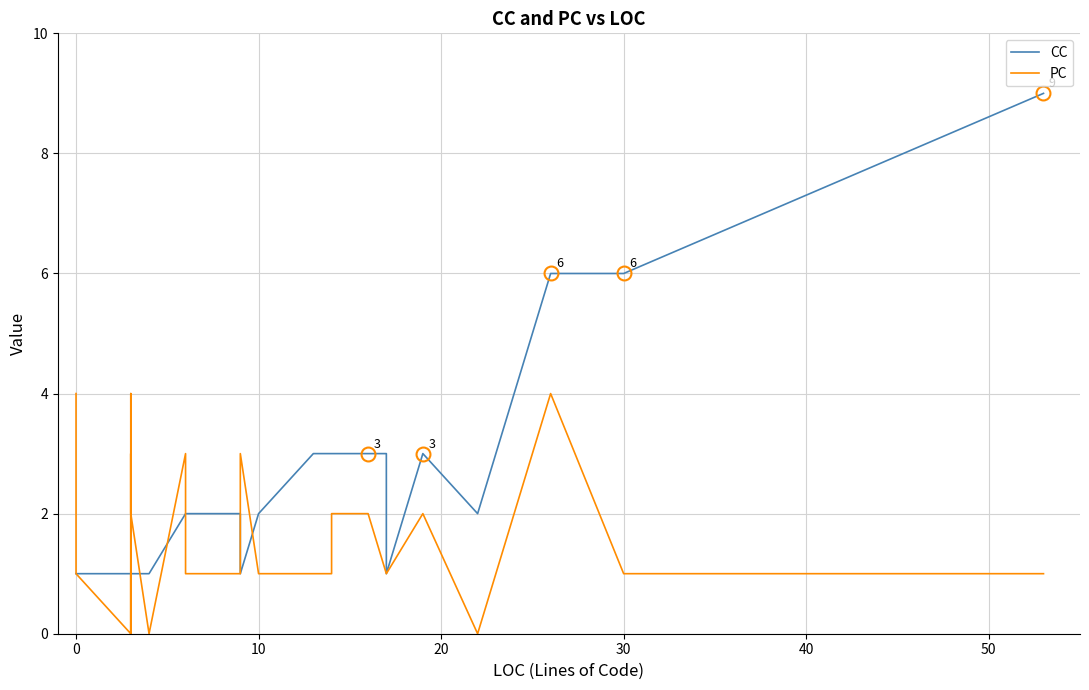

Count the number of categories in the chart.

40